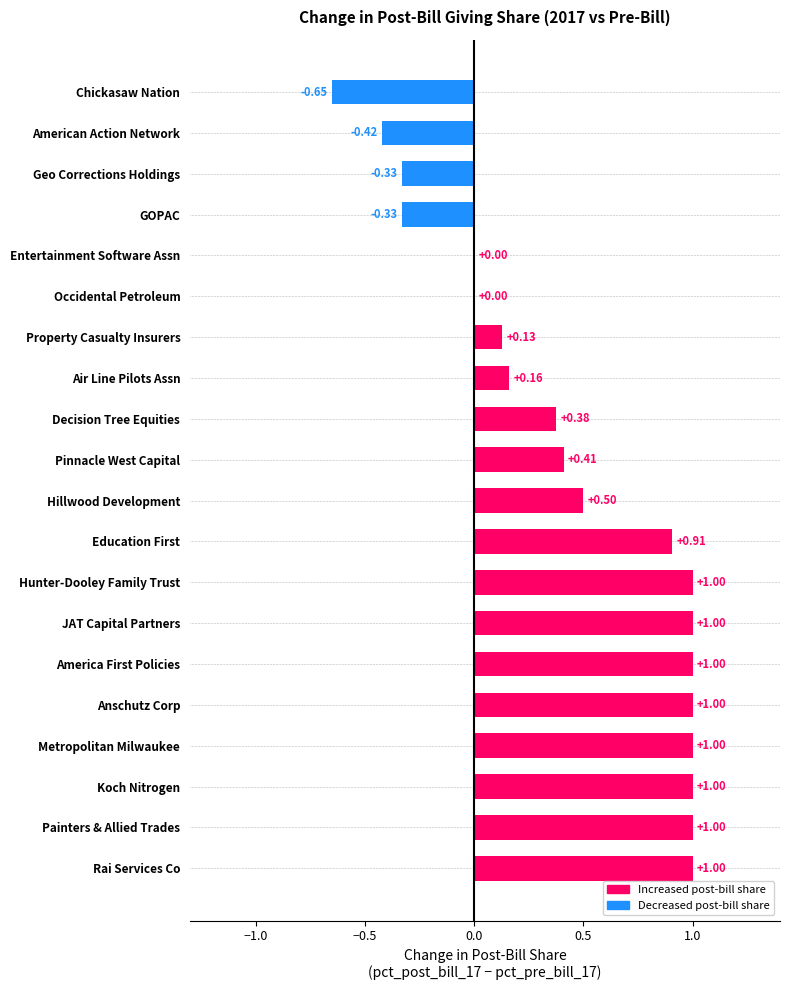

What is the sum of all values?

8.8